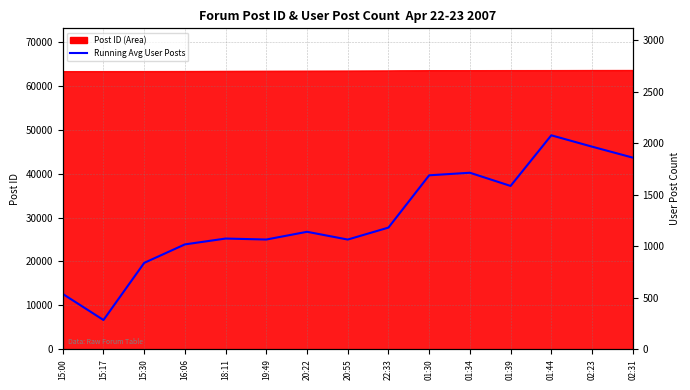

What is the sum of the values at 01:34 and 15:30?

2551.2